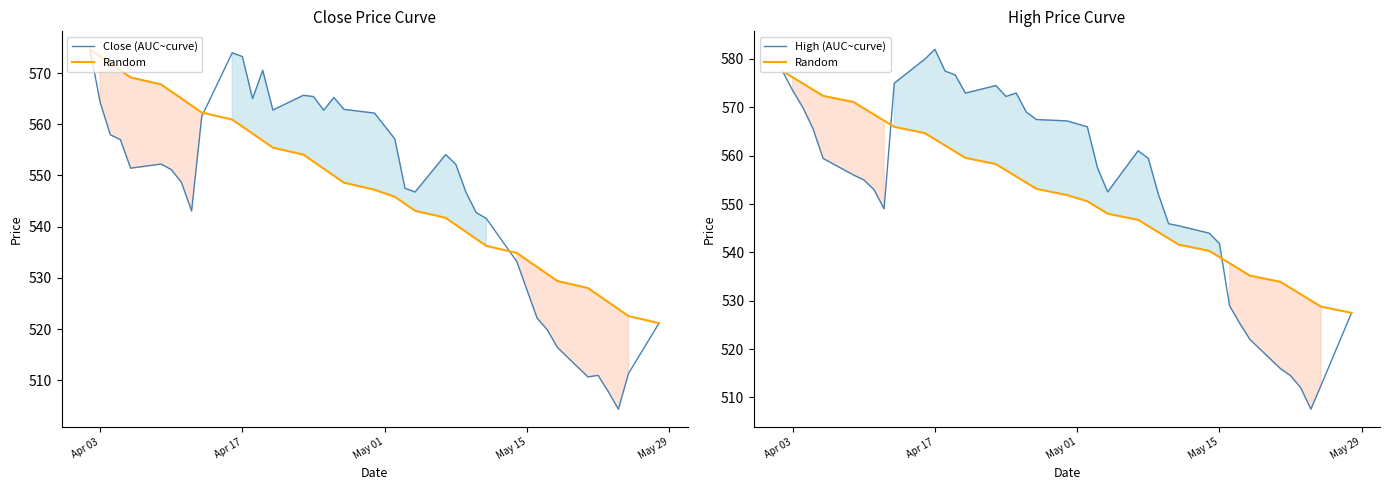

True or false: High (AUC~curve) has more than 0 interior local peaks.

True